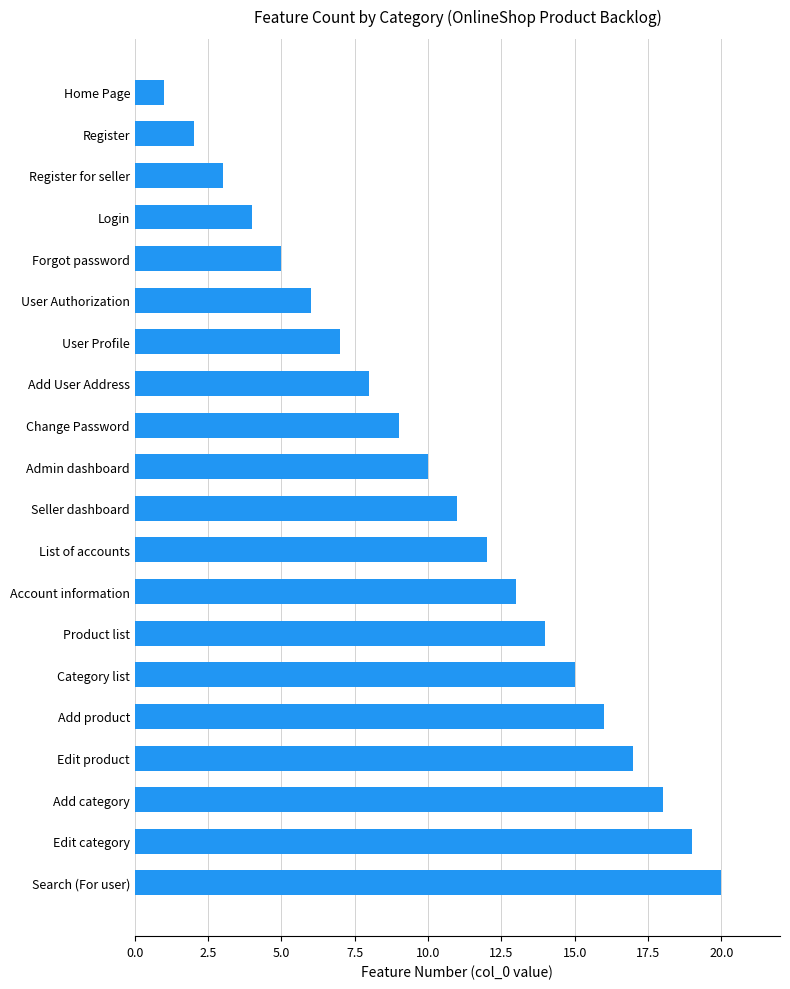

How many data points are less than 11?

10